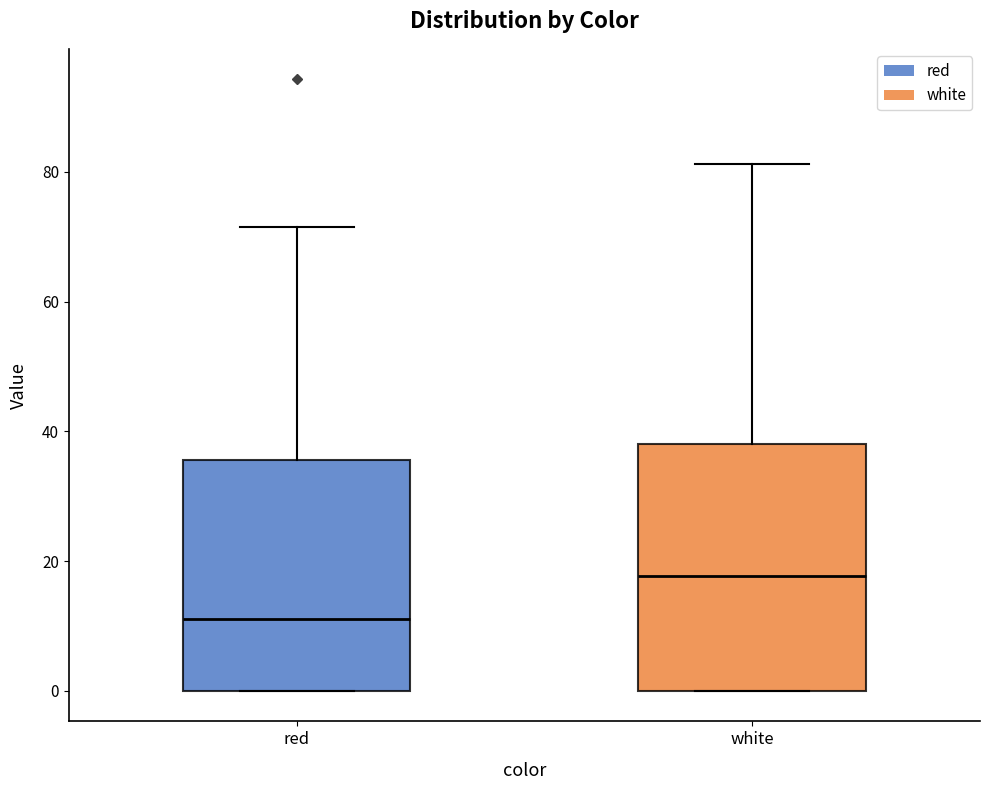

Where is the lower edge of the box for red on the y-axis? The values are not printed on the chart, so give them approximately, as read against the axis.

0